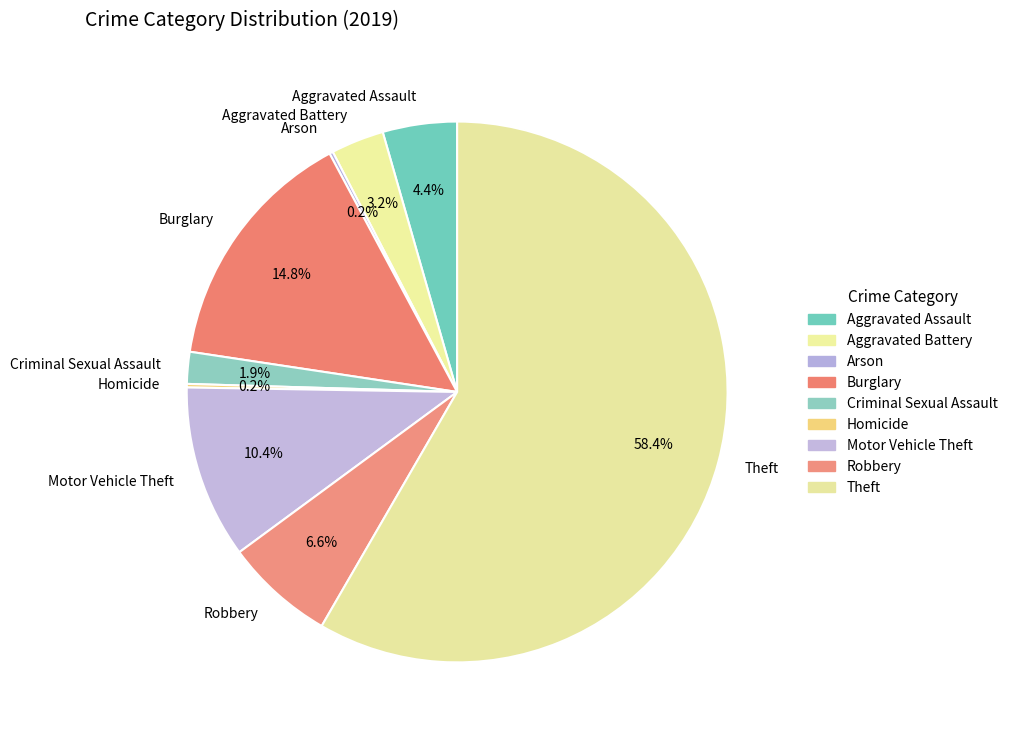

Which has a higher value, Burglary or Theft?

Theft